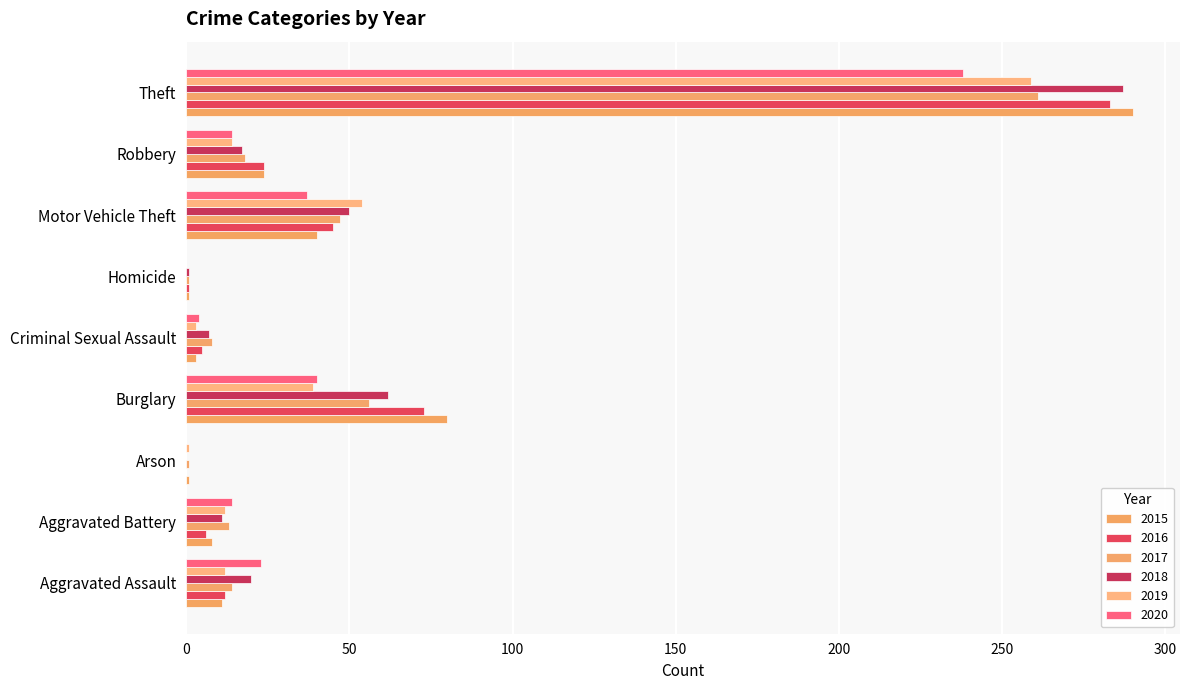

Is the value of 2015 at Theft greater than the value of 2020 at Homicide?

Yes